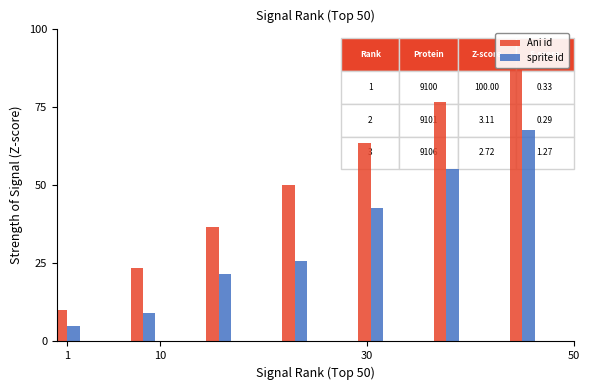

How many data points in sprite id are less than 25?

3